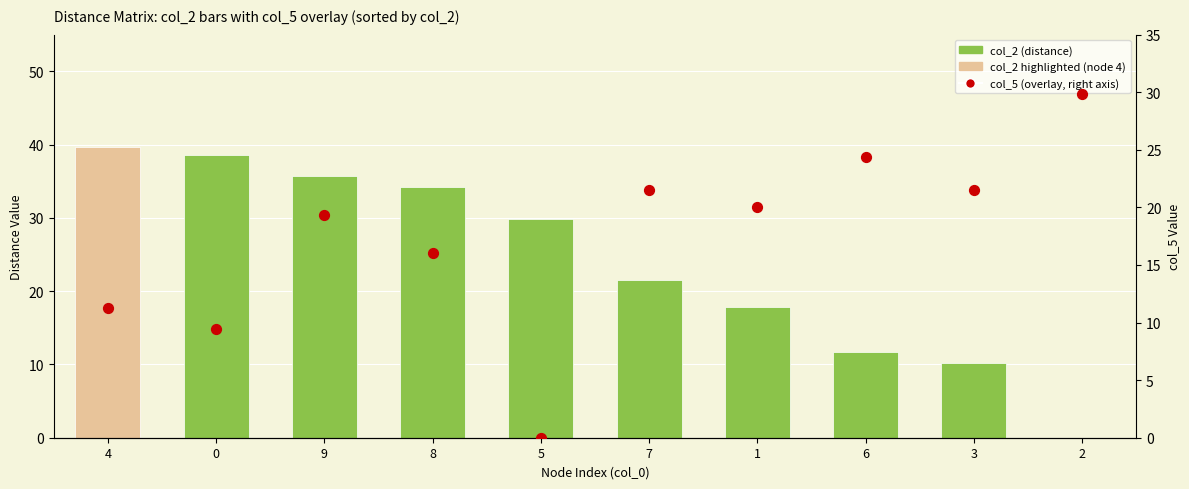

Which series has the largest Y range (max minus min)?

col_2 (distance)